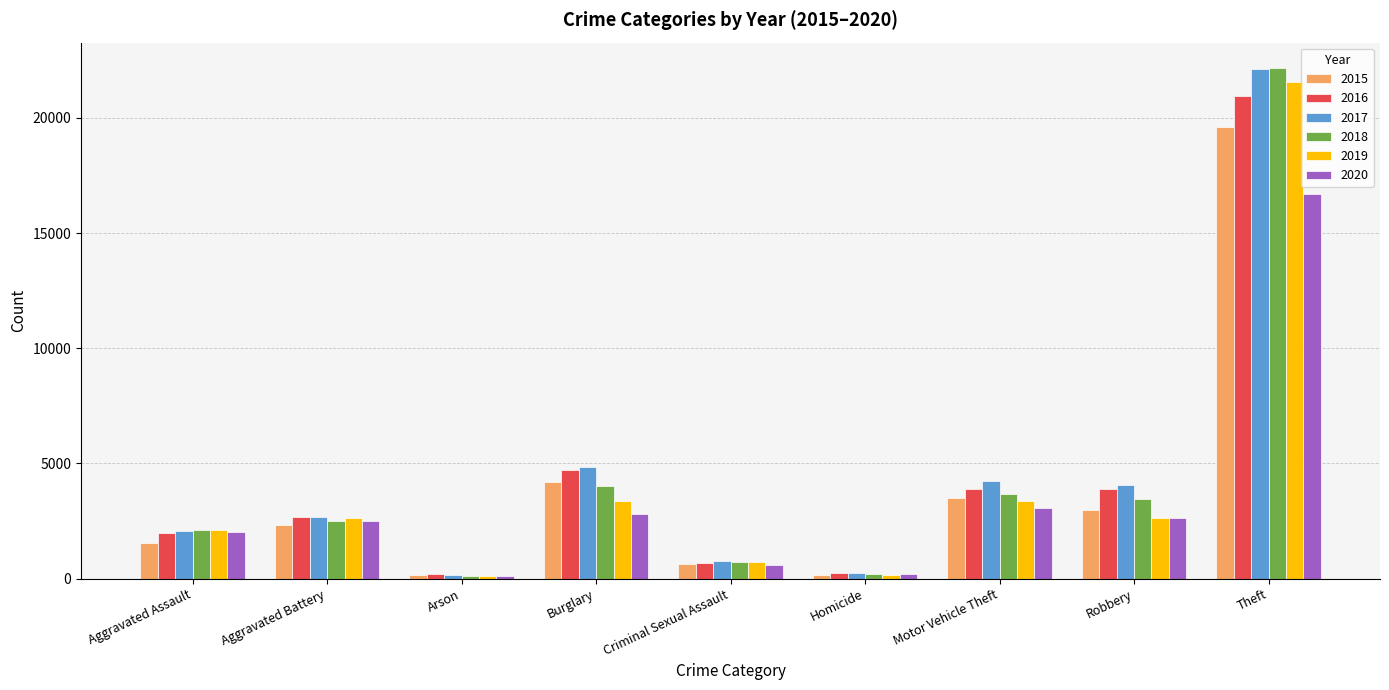

True or false: 2018 has a value of 4034 at Burglary.

True